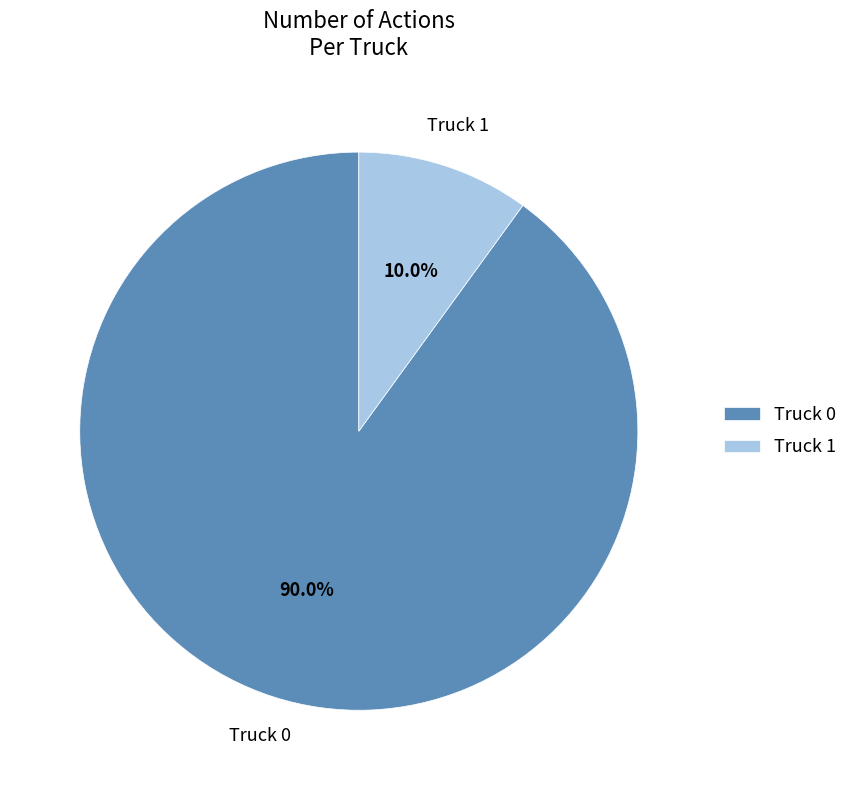

To the nearest percent, what portion does Truck 0 represent?

90%